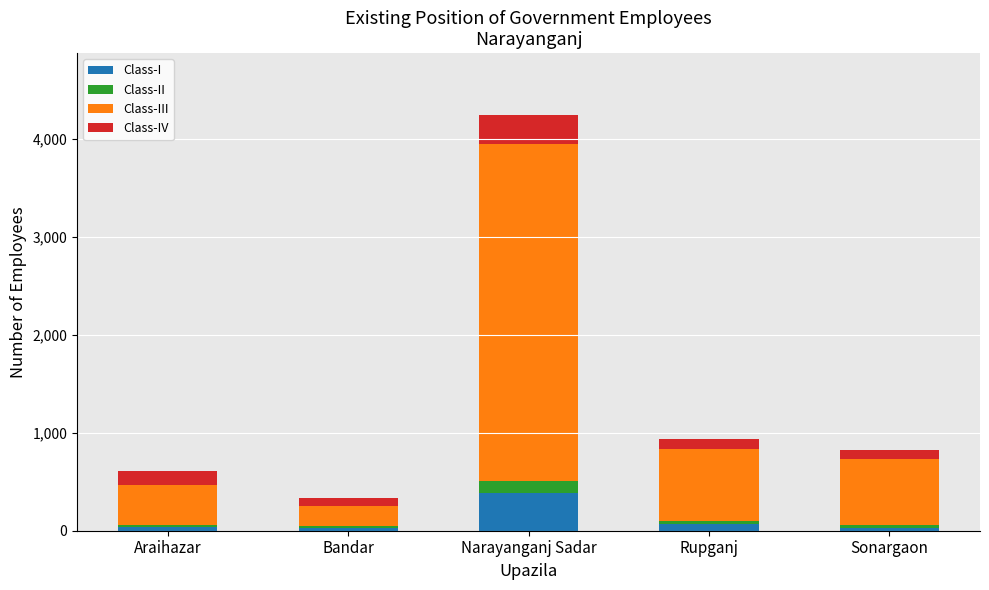

What is the sum of all Class-I values?

549